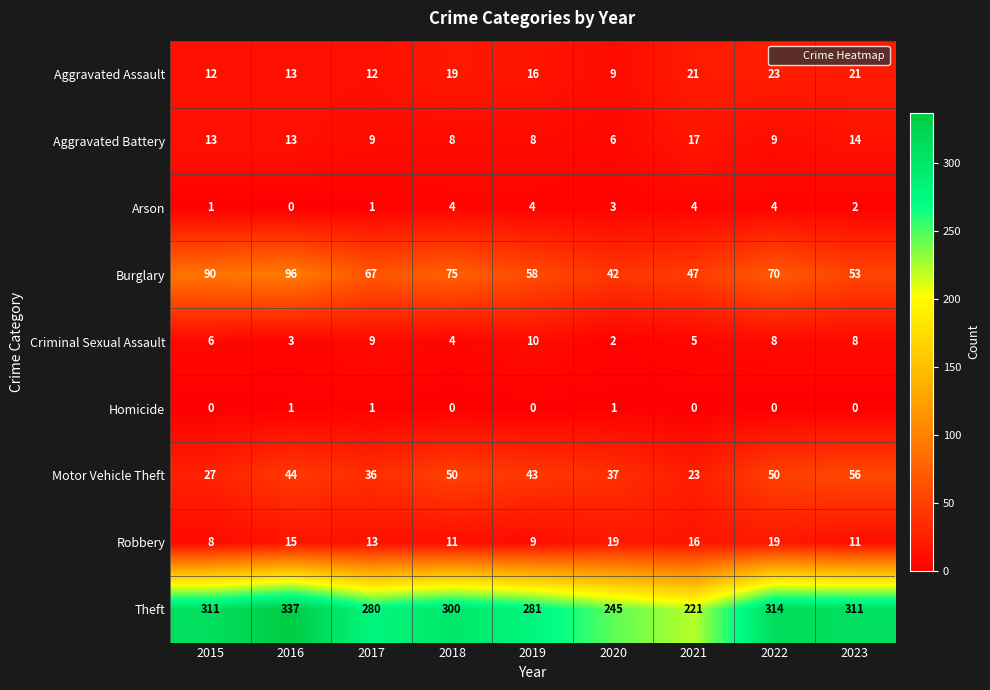

The value of Criminal Sexual Assault at 2019 is 6. True or false?

False